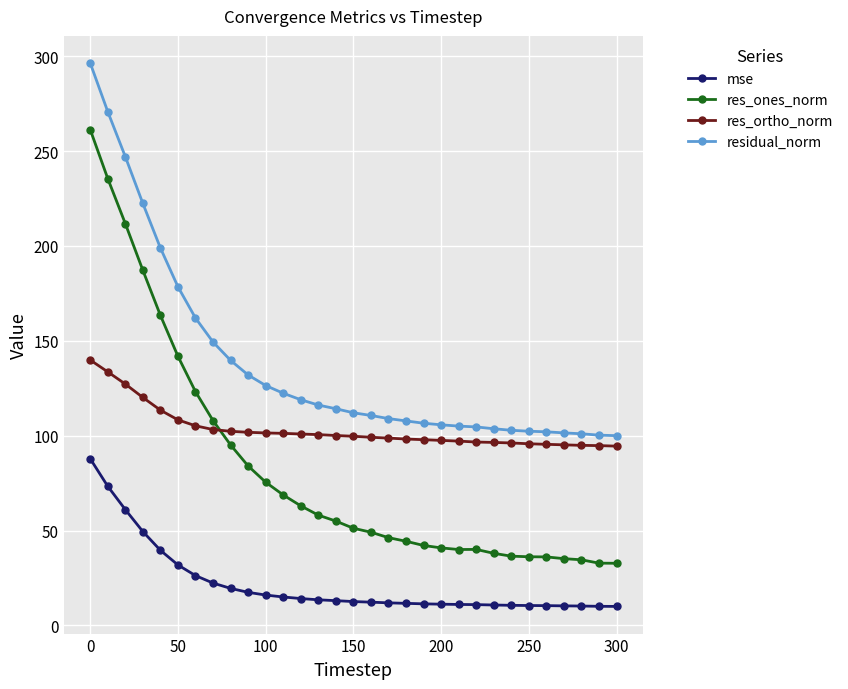

True or false: residual_norm and res_ortho_norm intersect in this chart.

False